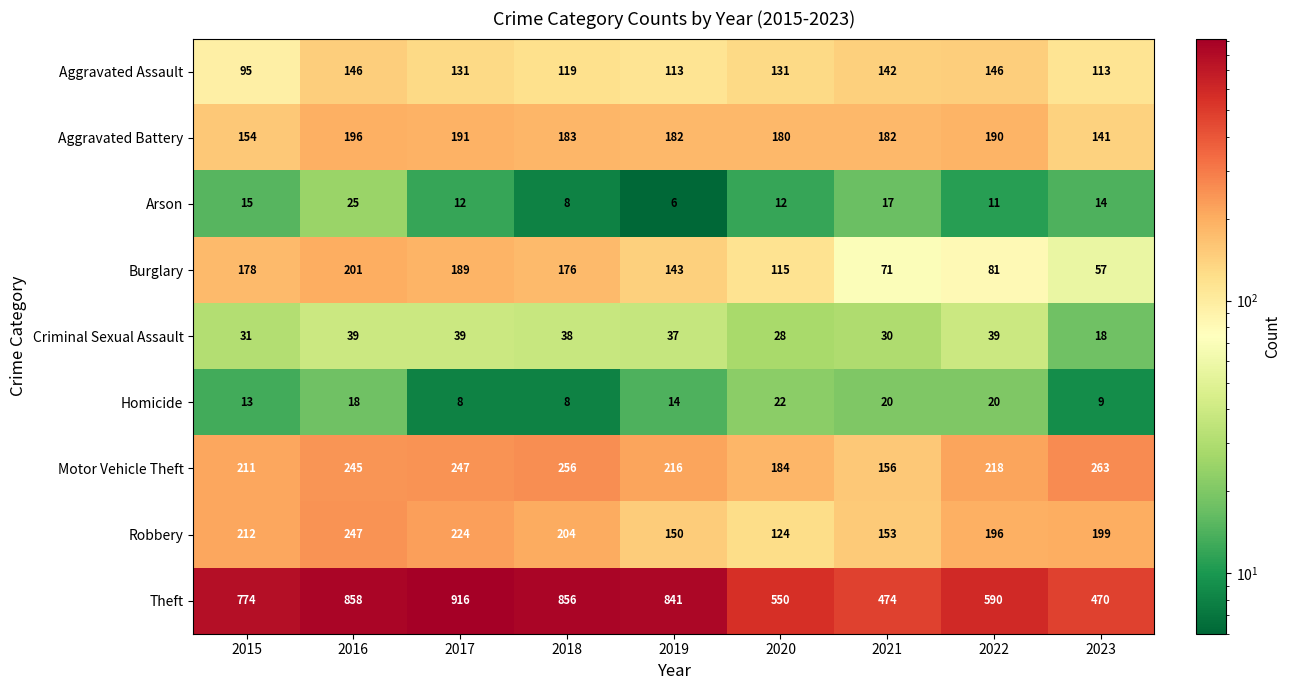

List the labels in order of Theft value, smallest first.

2023, 2021, 2020, 2022, 2015, 2019, 2018, 2016, 2017